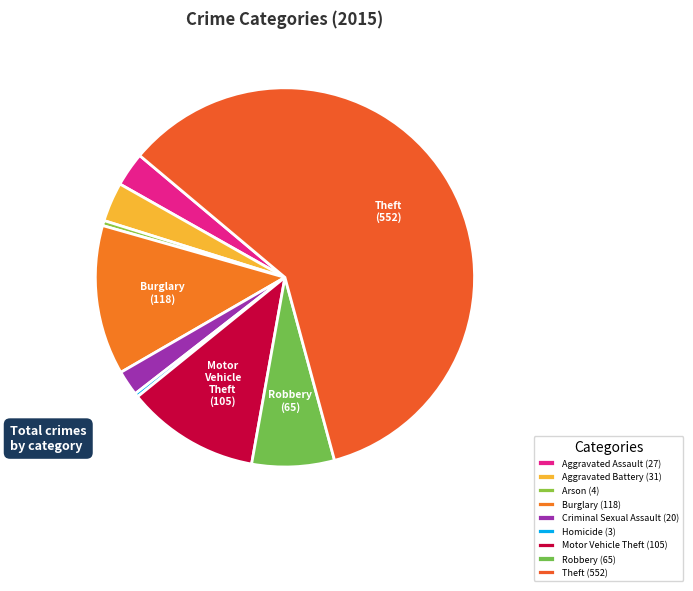

What percentage is the Robbery slice, to the nearest percent?

7%